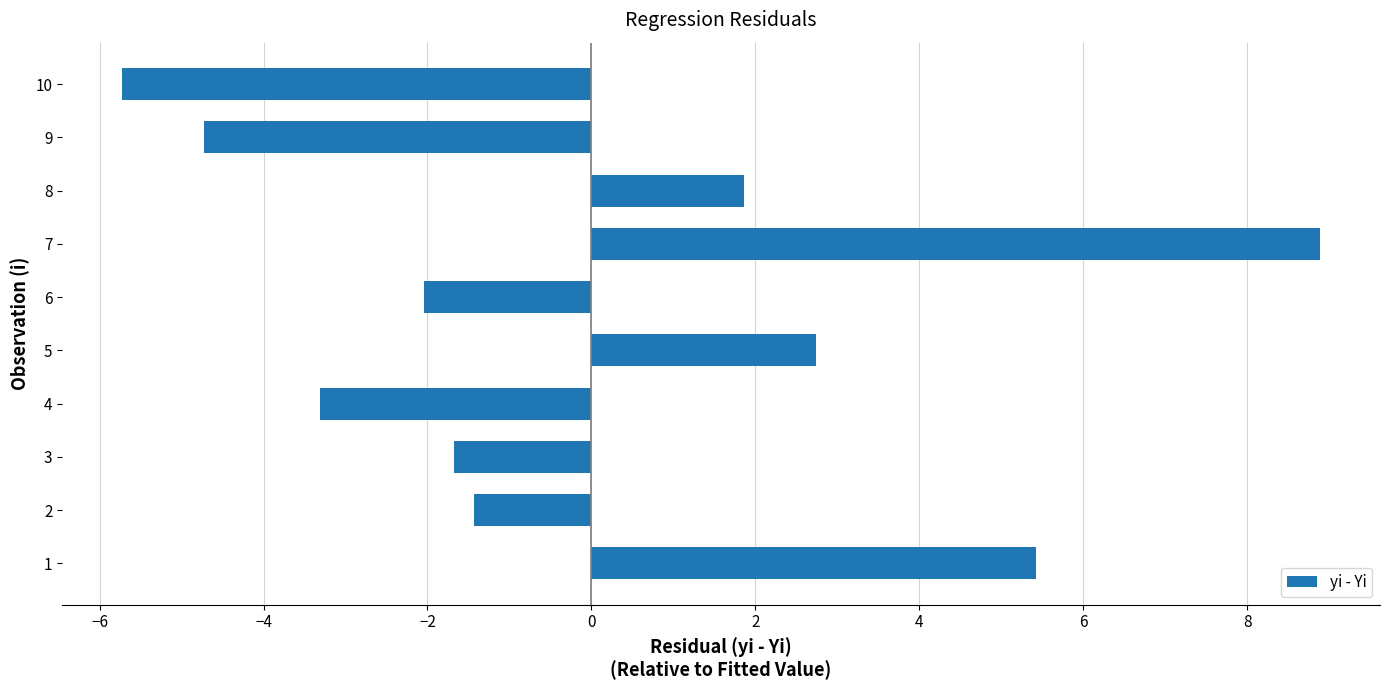

The chart shows a value of -1.8 at 4. True or false?

False